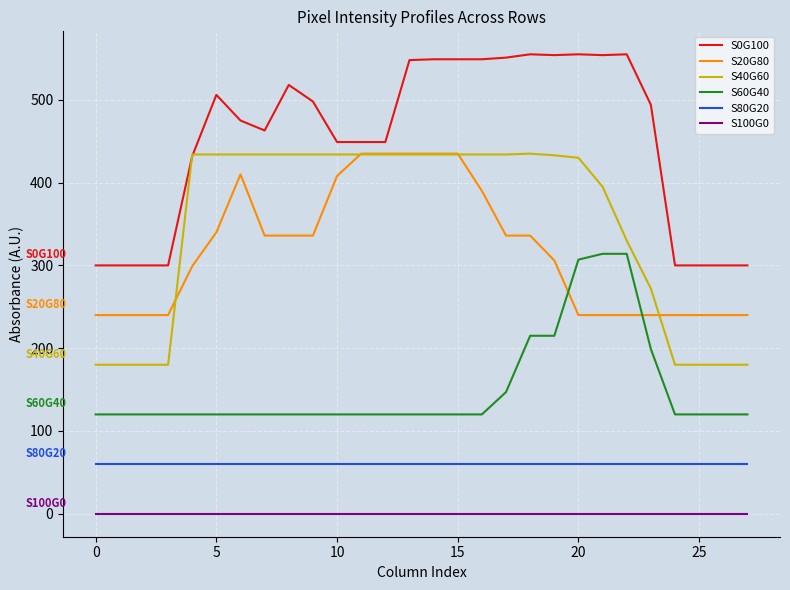

What is the sum of all S80G20 values?

1680